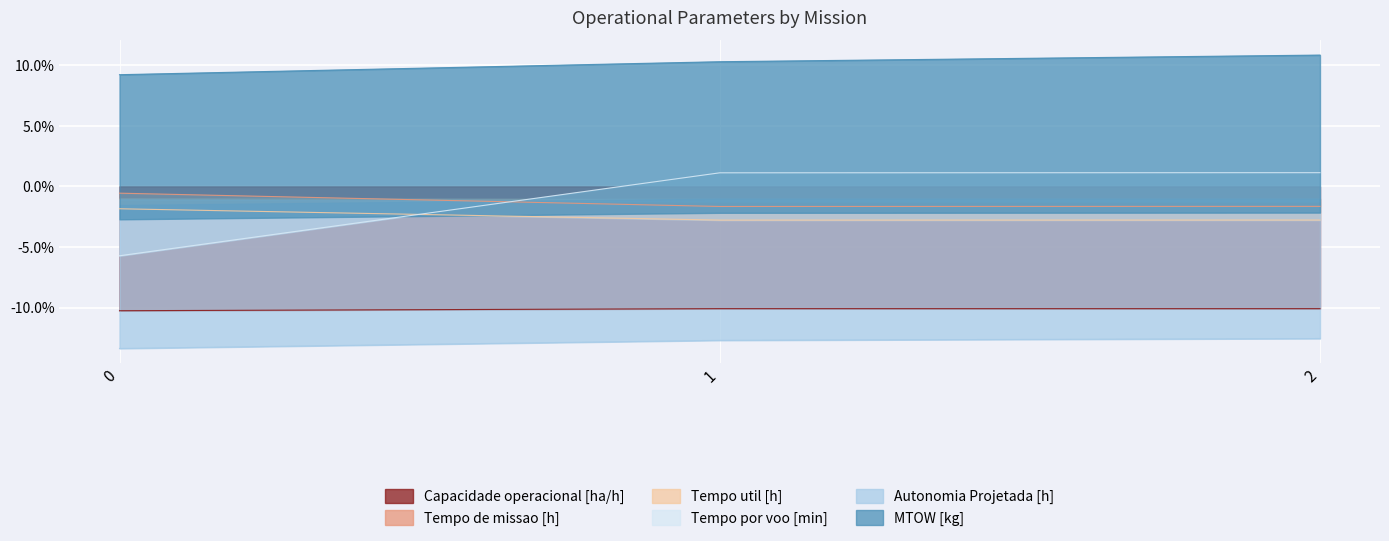

At which category is the sum across all series the highest?

2